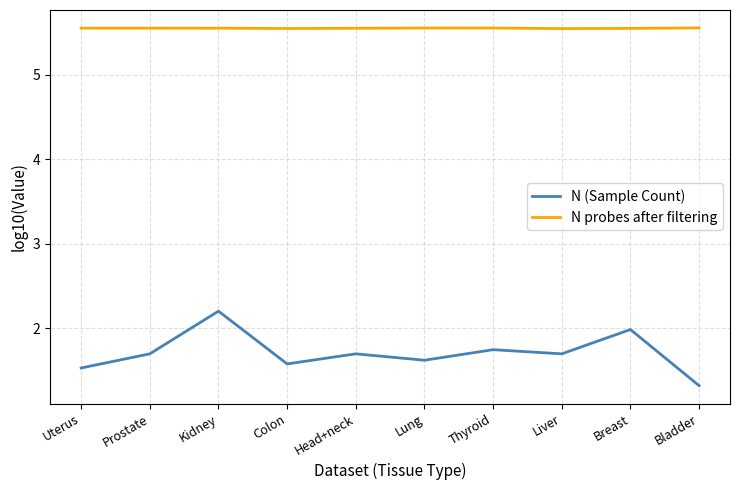

True or false: N probes after filtering and N (Sample Count) intersect in this chart.

False